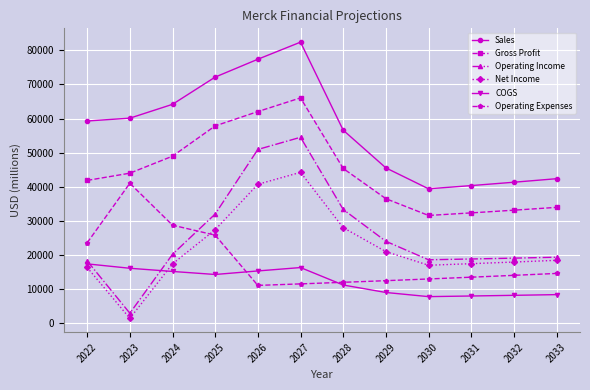

True or false: Net Income and Operating Income cross at least once.

False